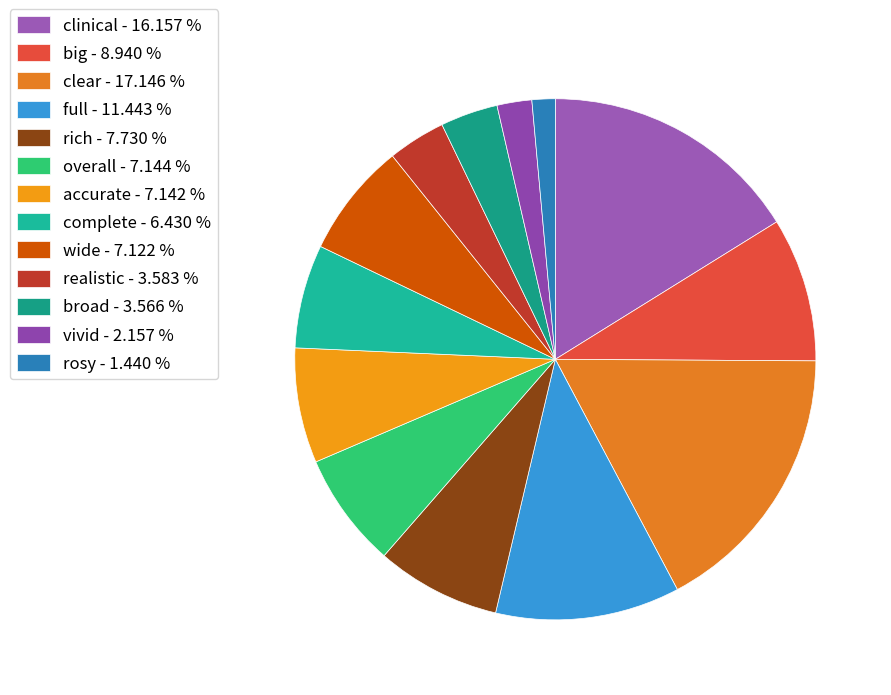

Count the number of slices in the pie.

13